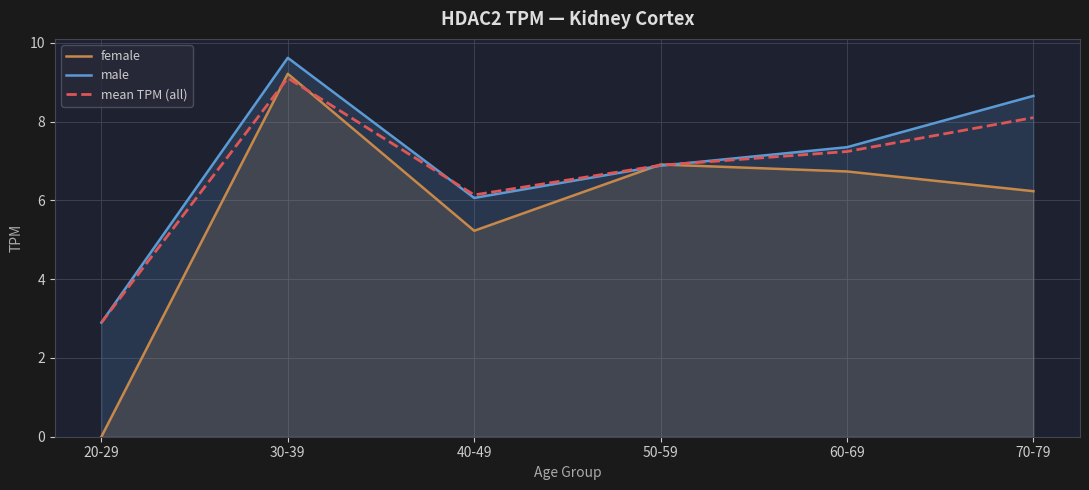

What is the maximum value shown in the chart?

9.6